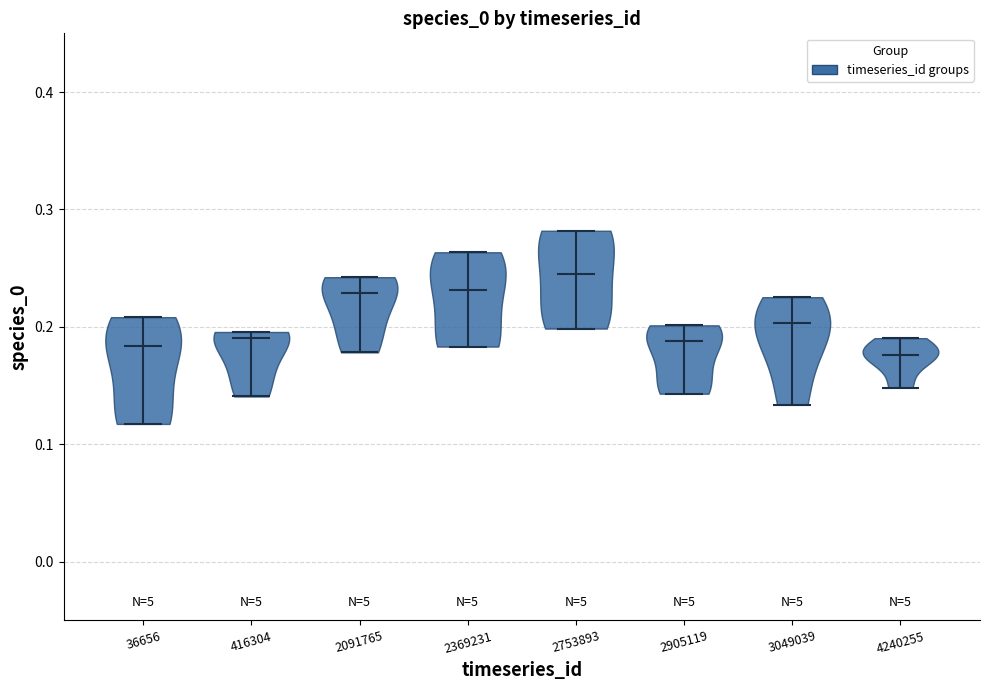

What is the highest point the violin at x = 416304 reaches on the y-axis? The values are not printed on the chart, so give them approximately, as read against the axis.

0.20